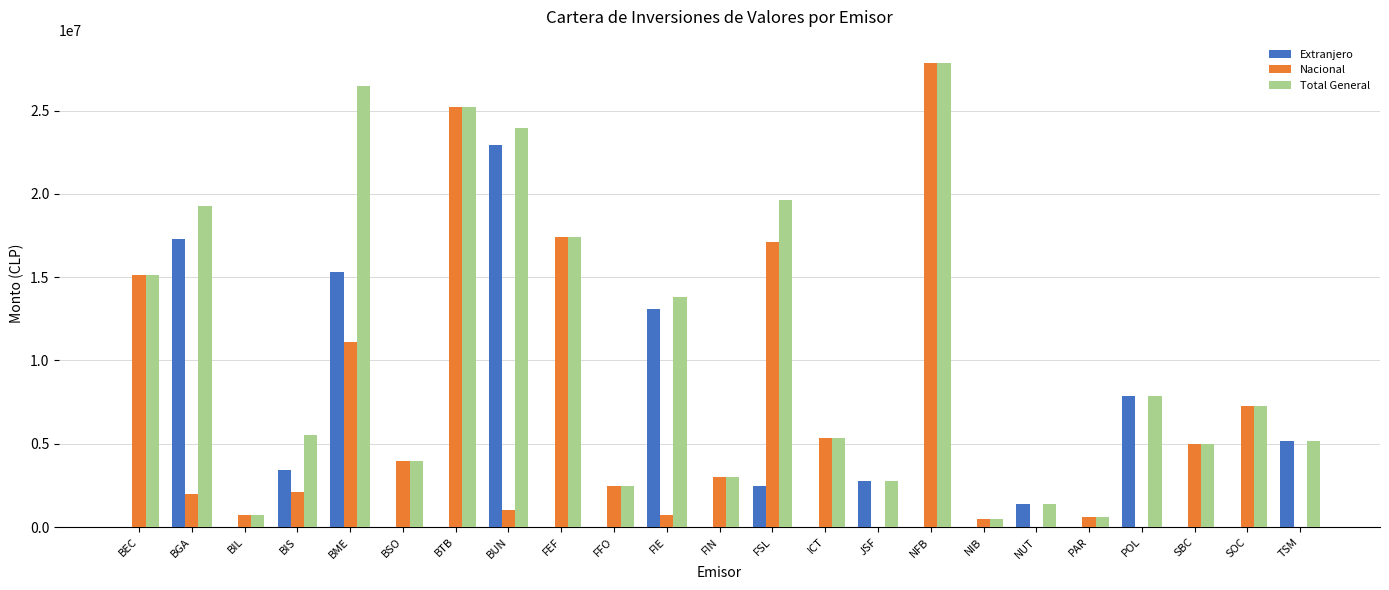

Where does the Nacional series first go above 2465627?

BEC